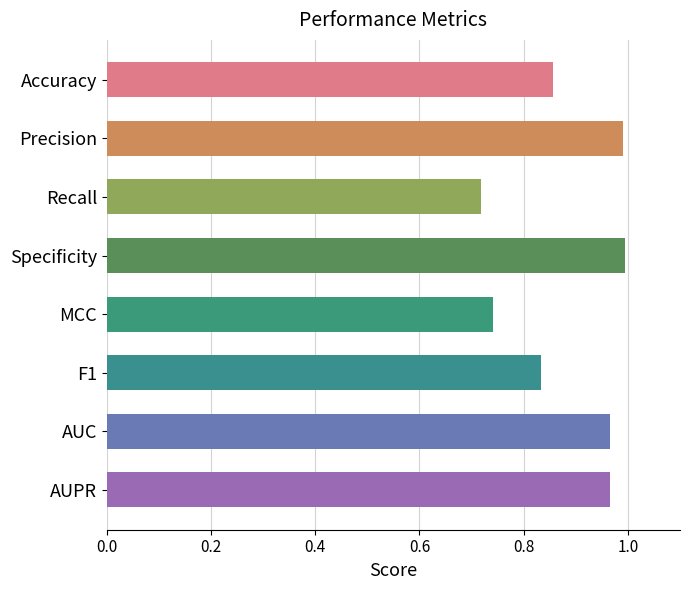

Is it true that the value at Specificity is 1.7?

False